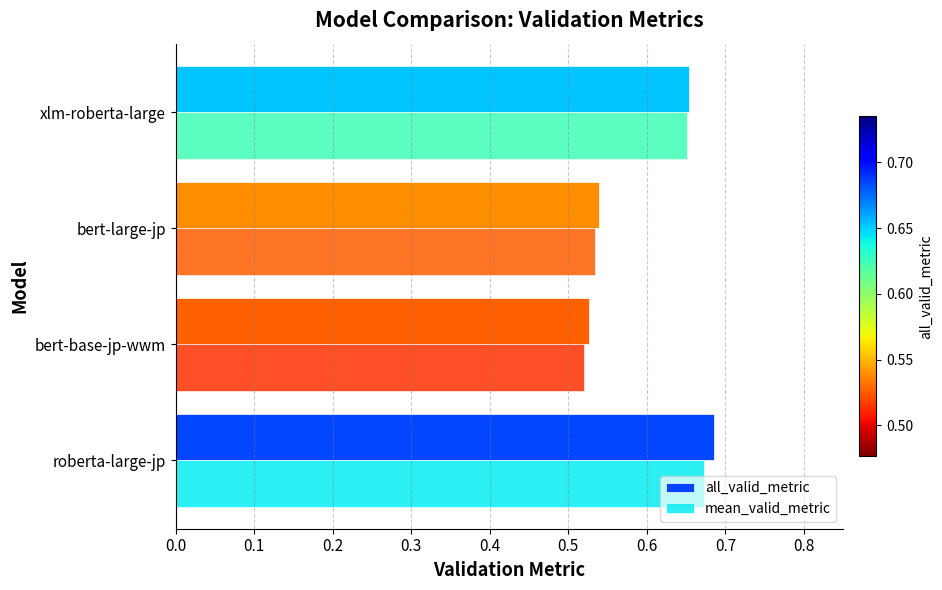

At how many categories does at least one series exceed 0?

4